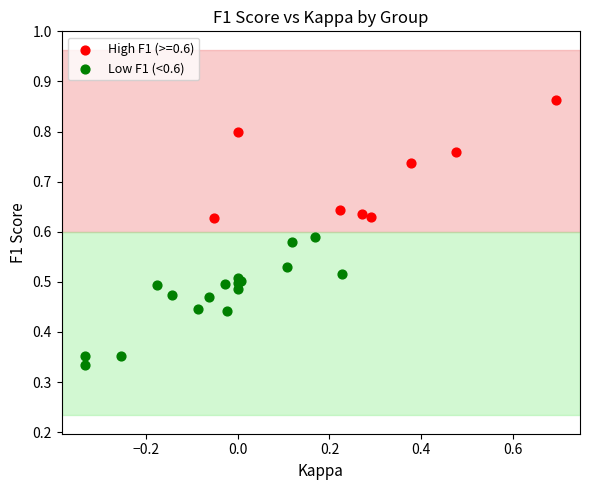

Which series contains the lowest Y value?

Low F1 (<0.6)